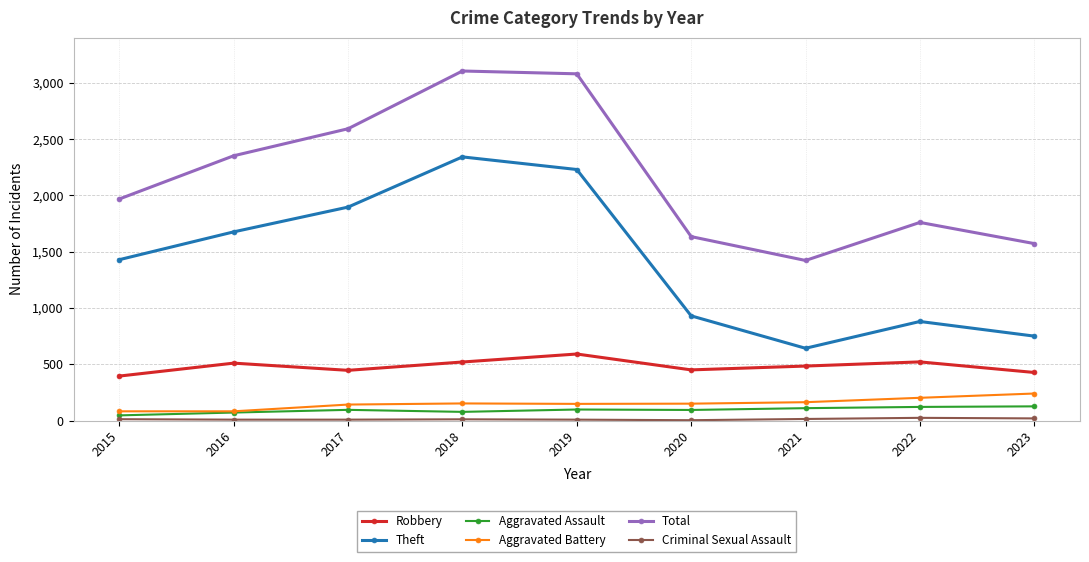

The Robbery series shows 101 at 2015. True or false?

False